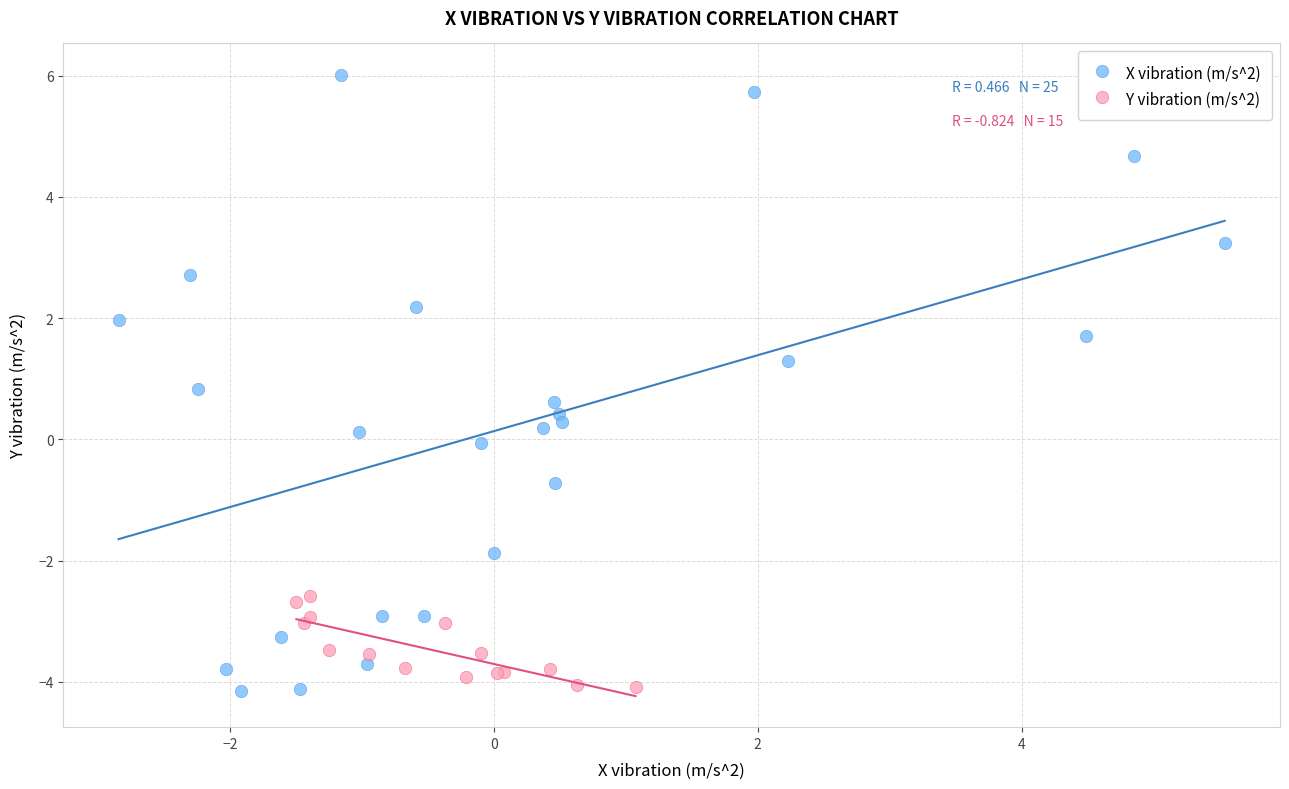

Which series has the largest Y range (max minus min)?

X vibration (m/s^2)